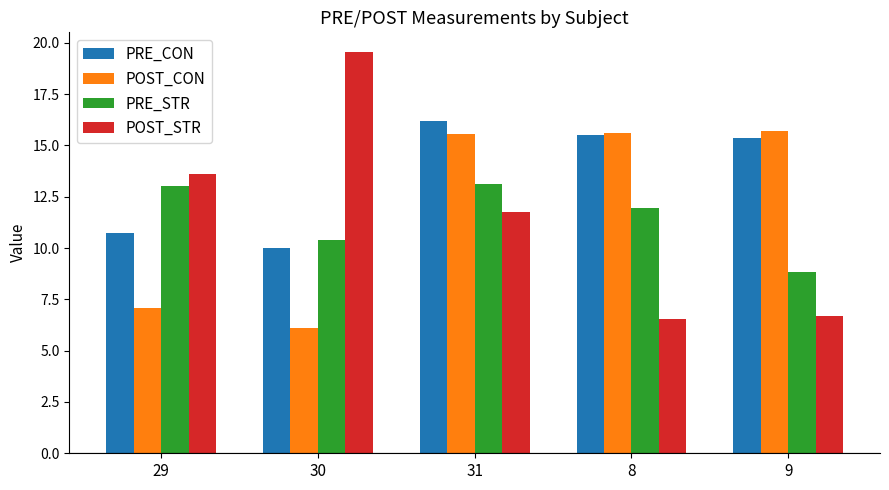

What is the sum of the PRE_CON values at 31 and 30?

26.2